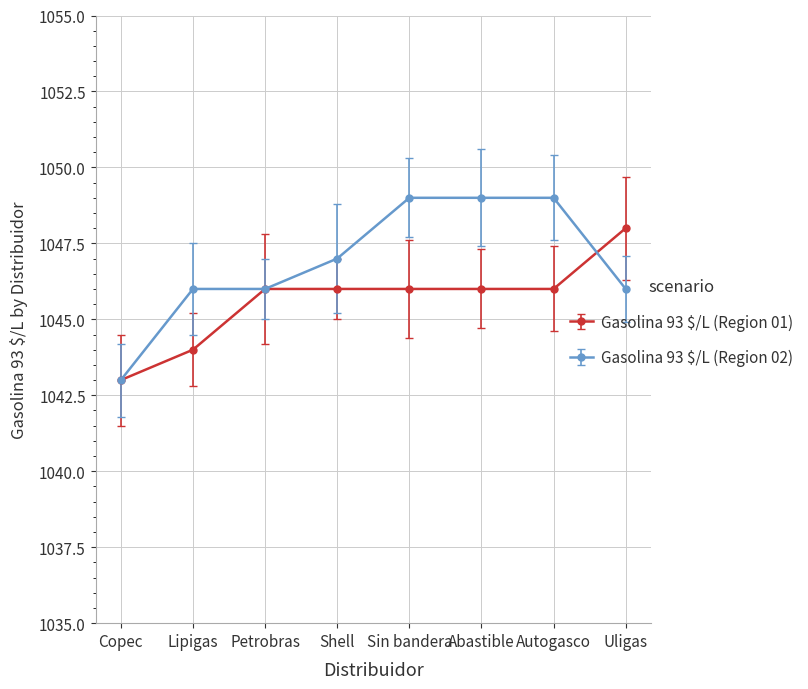

Which series has the largest total across all categories?

Gasolina 93 $/L (Region 02)